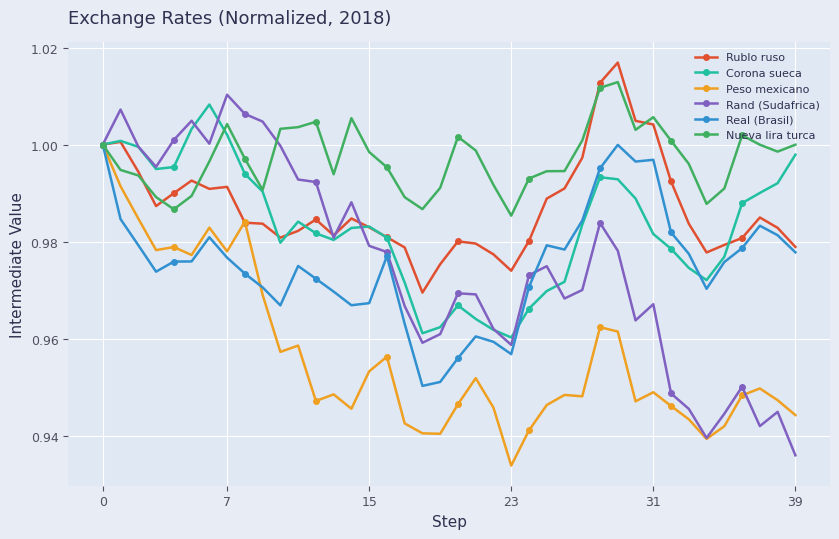

Which series has the largest total across all categories?

Nueva lira turca